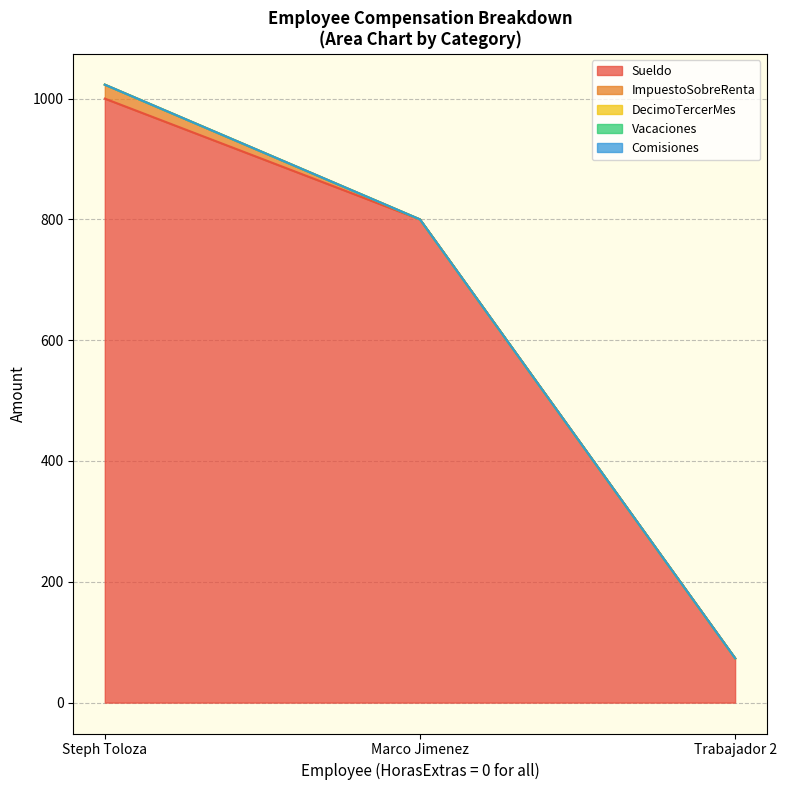

What is the sum of all ImpuestoSobreRenta values?

23.1